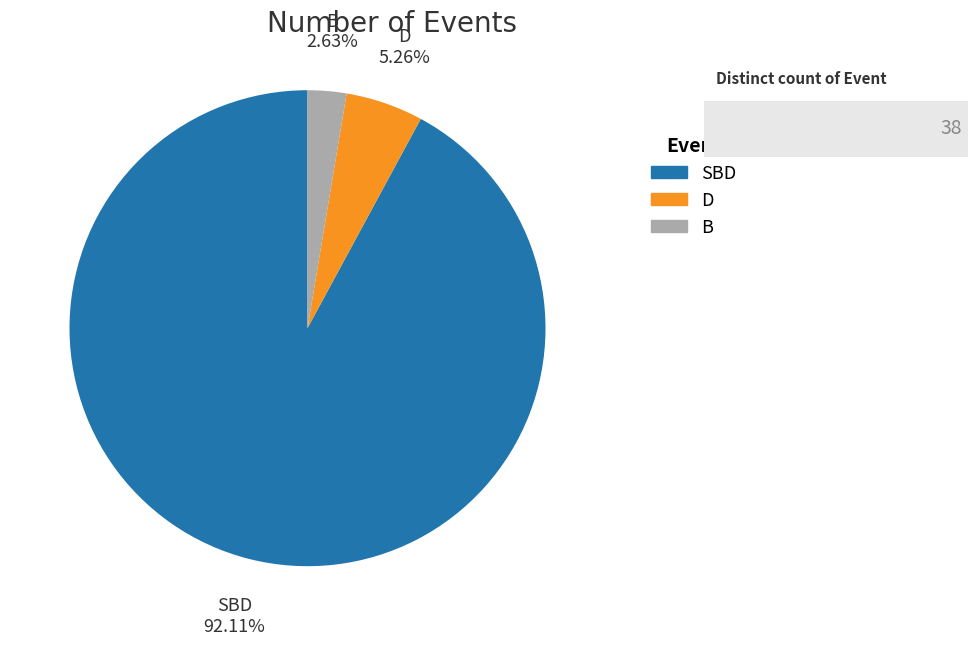

What percentage is the SBD slice, to the nearest percent?

92%